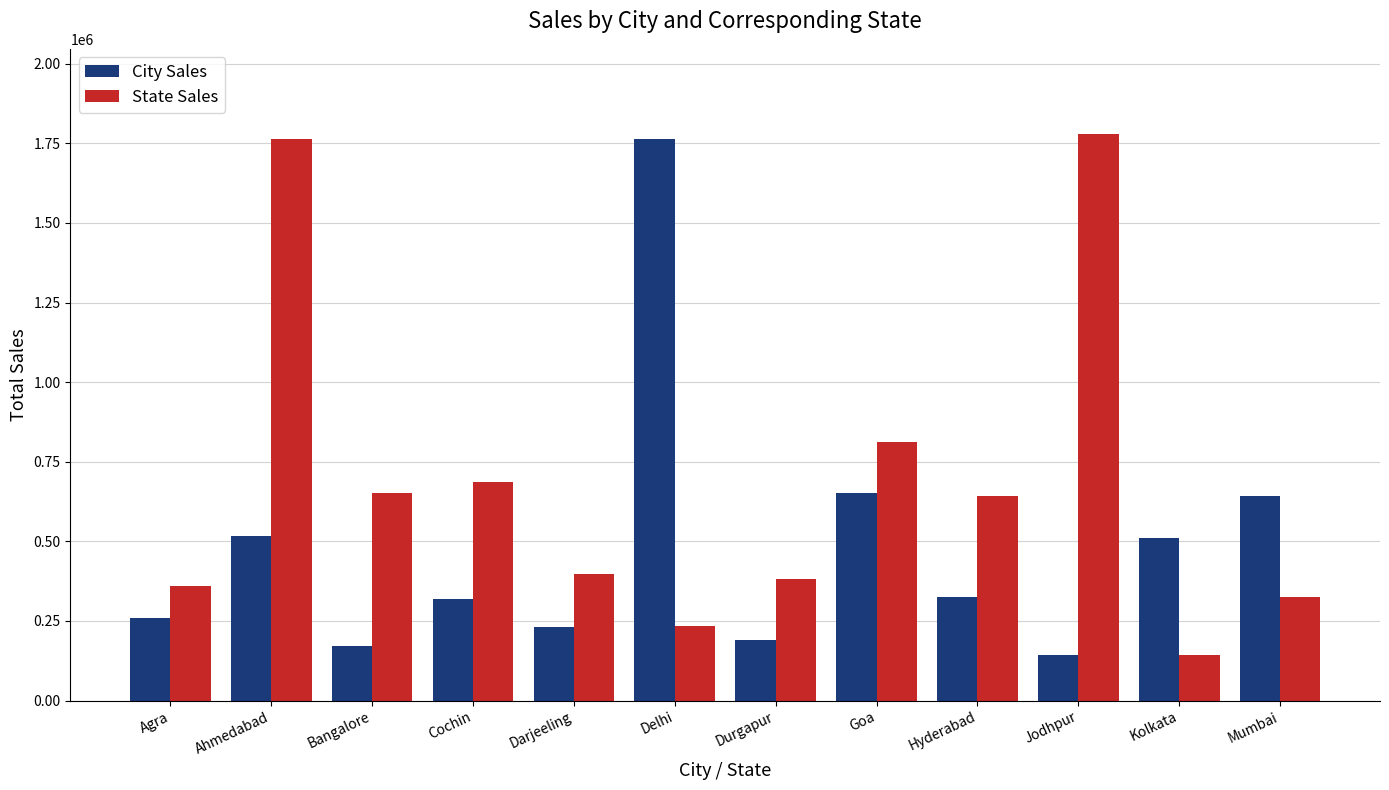

What is the difference between the State Sales values at Mumbai and Hyderabad?

315700